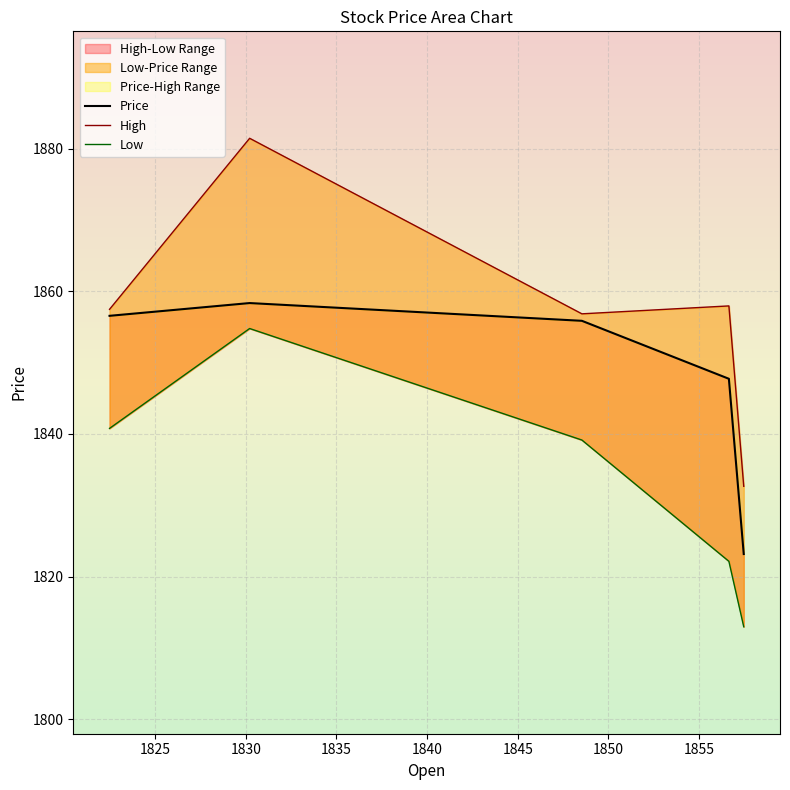

What is the minimum value for High?

1832.7